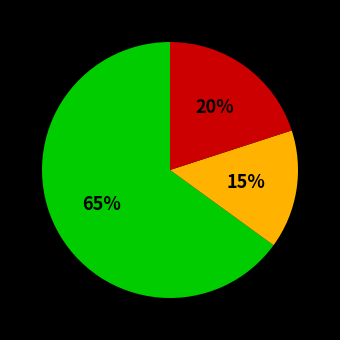

Does any single category account for the majority?

Yes